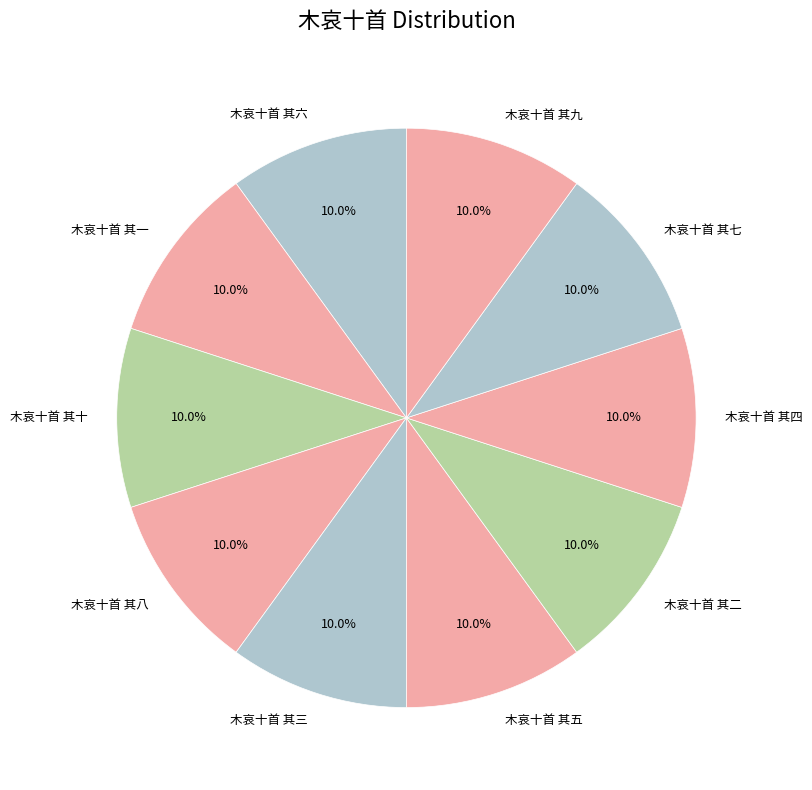

Does any single category account for the majority?

No